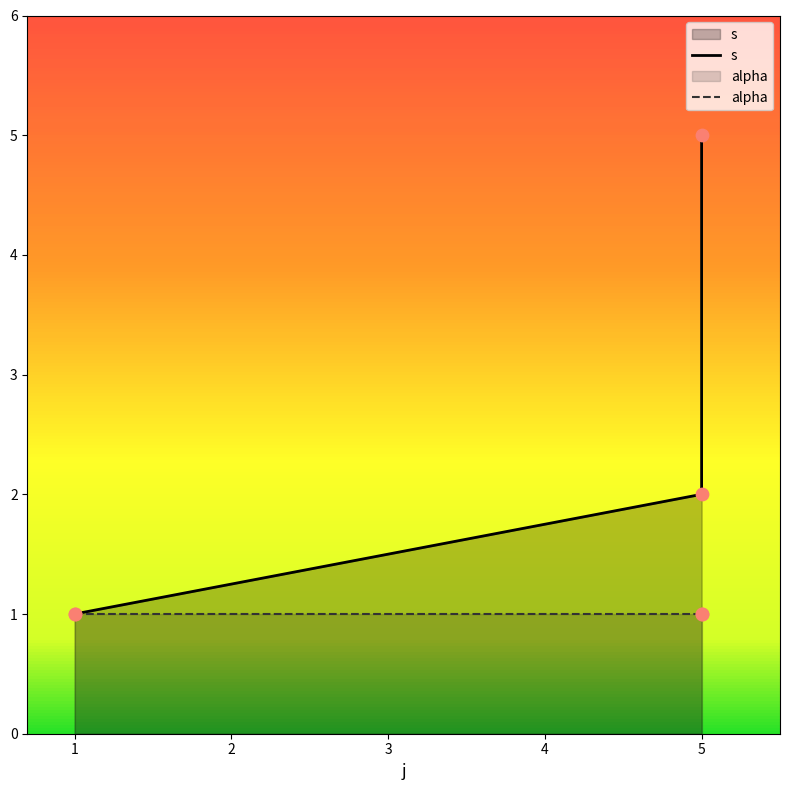

Which series contains the lowest Y value?

s